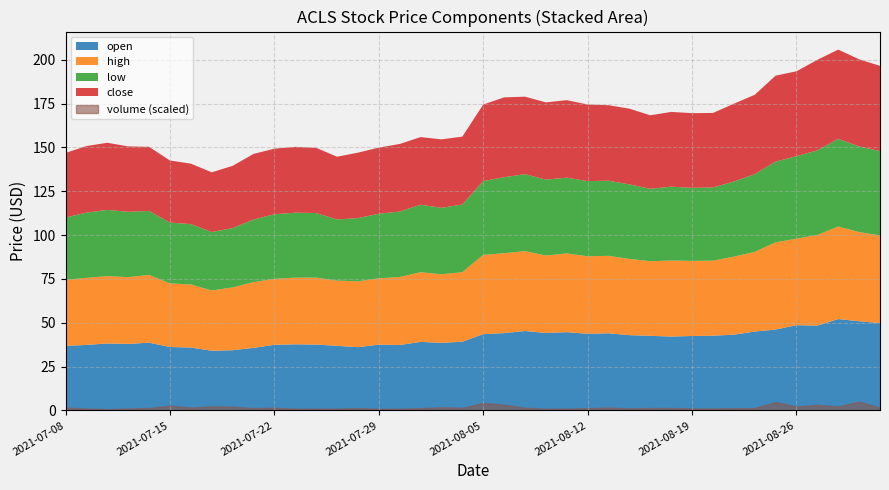

At which category does low reach its first local valley?

2021-07-19